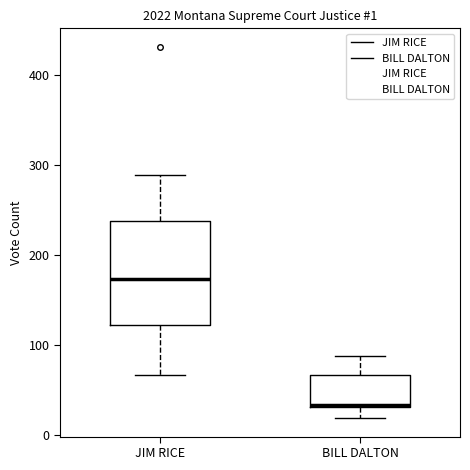

Comparing the boxes themselves (not the whiskers), which one is the tallest?

JIM RICE